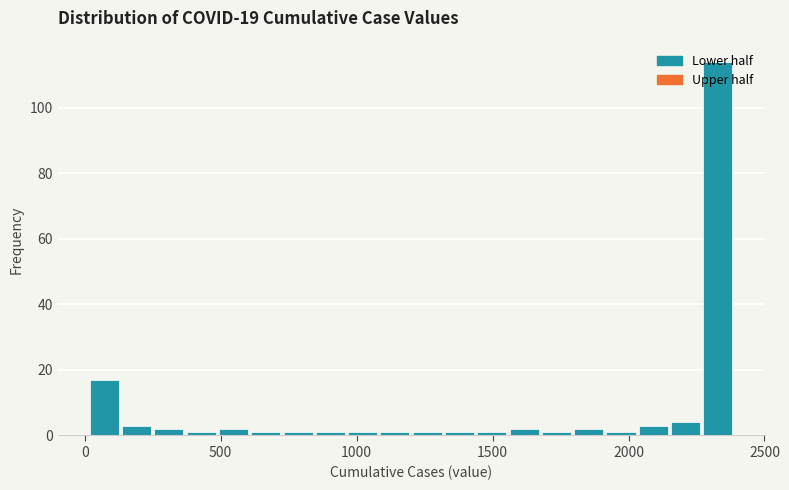

Around what value on the x-axis is the tallest bar? Give the approximate position of its centre, as read against the axis.

2350